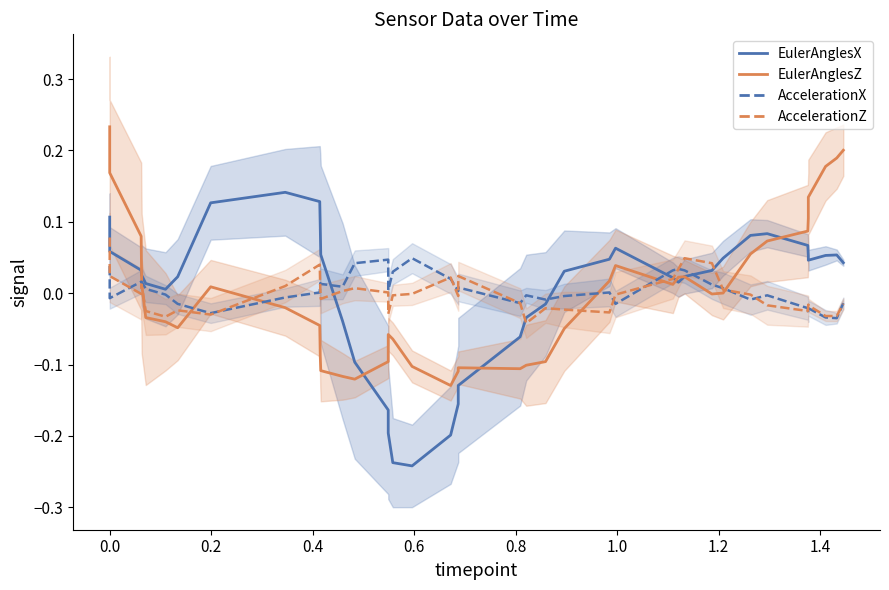

How many values in AccelerationX are below zero?

18